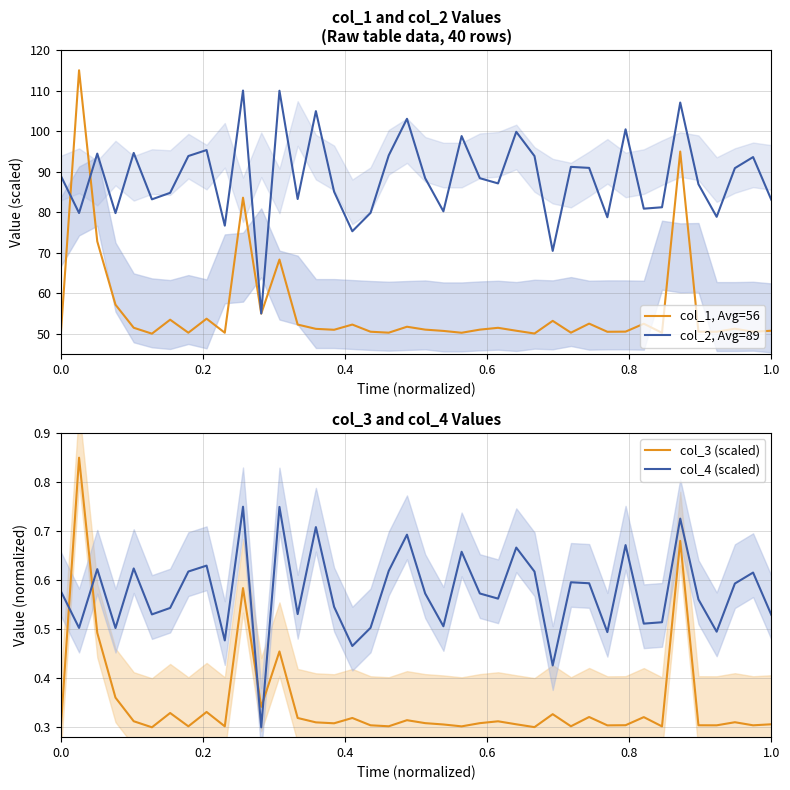

Is this an area chart (filled region under the line)?

No